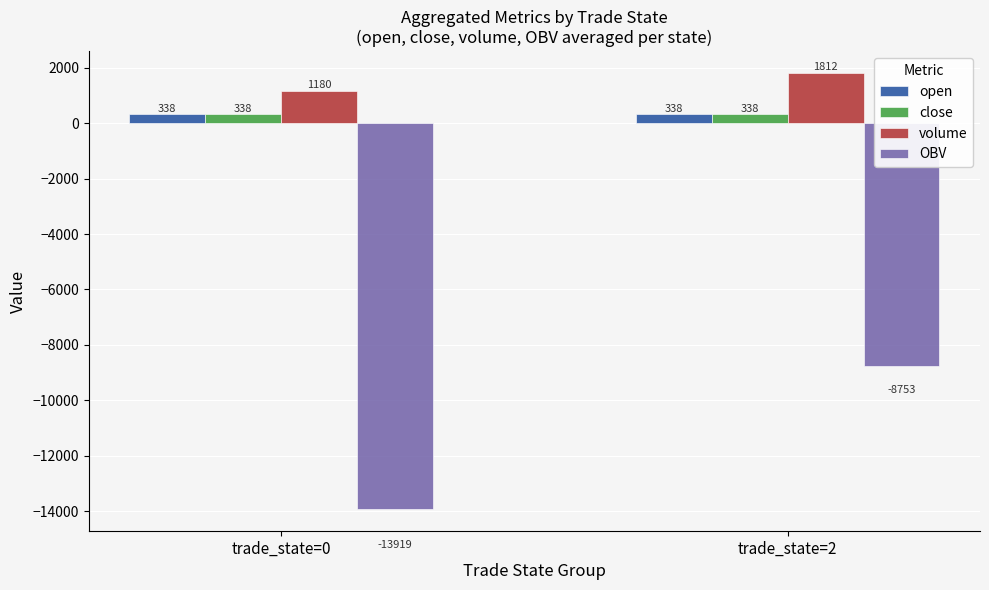

Is it true that close equals 337.6 at trade_state=0?

True